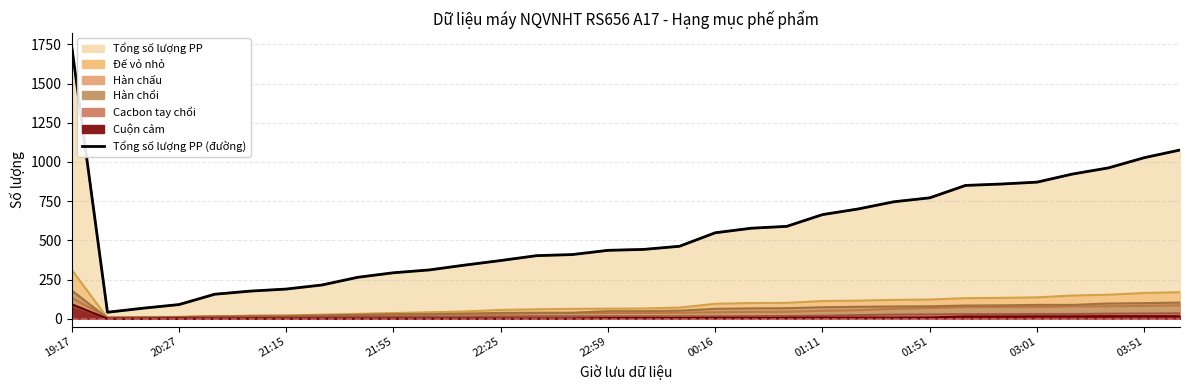

What is the value of the 18th point from the left?

462